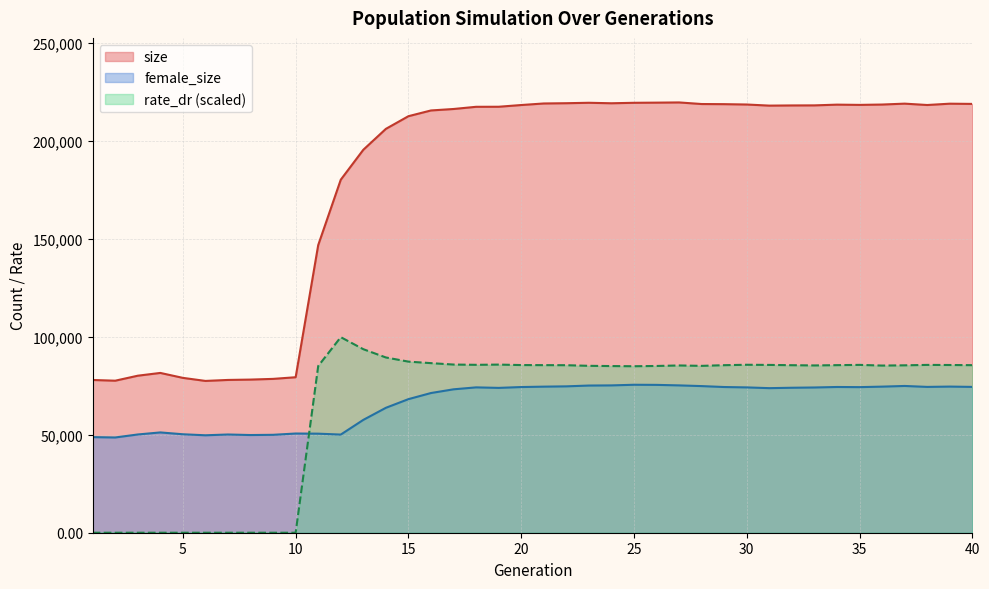

What is the minimum value for size?

77415.0